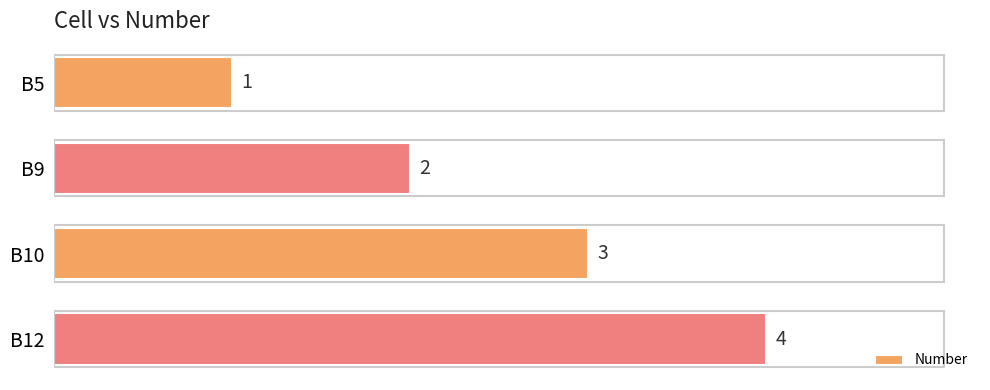

List the labels in order of value, smallest first.

B5, B9, B10, B12